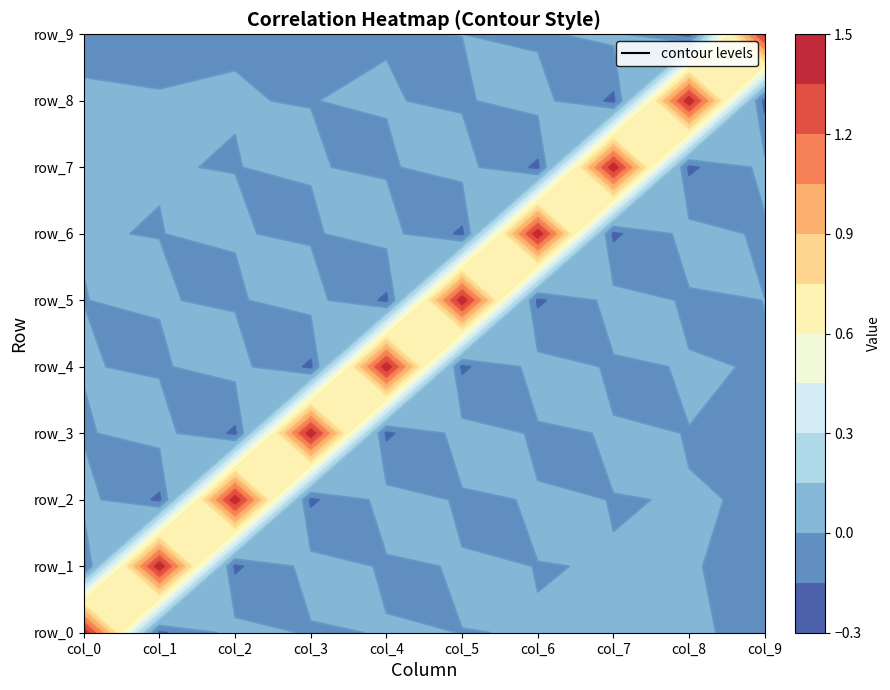

Which series has the largest range (max minus min)?

row_8